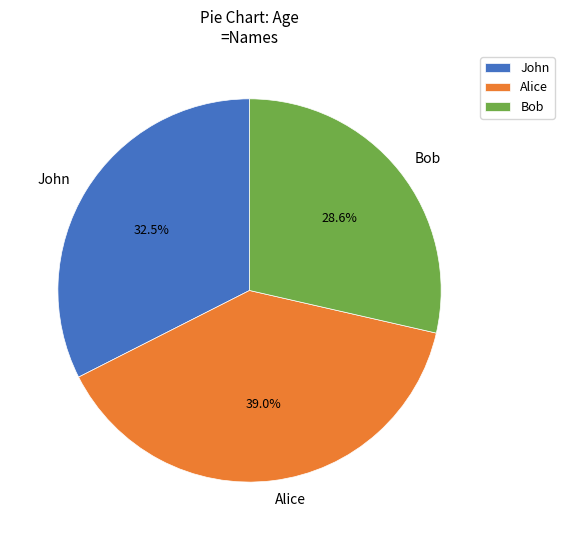

Rank the categories by value from lowest to highest.

Bob, John, Alice